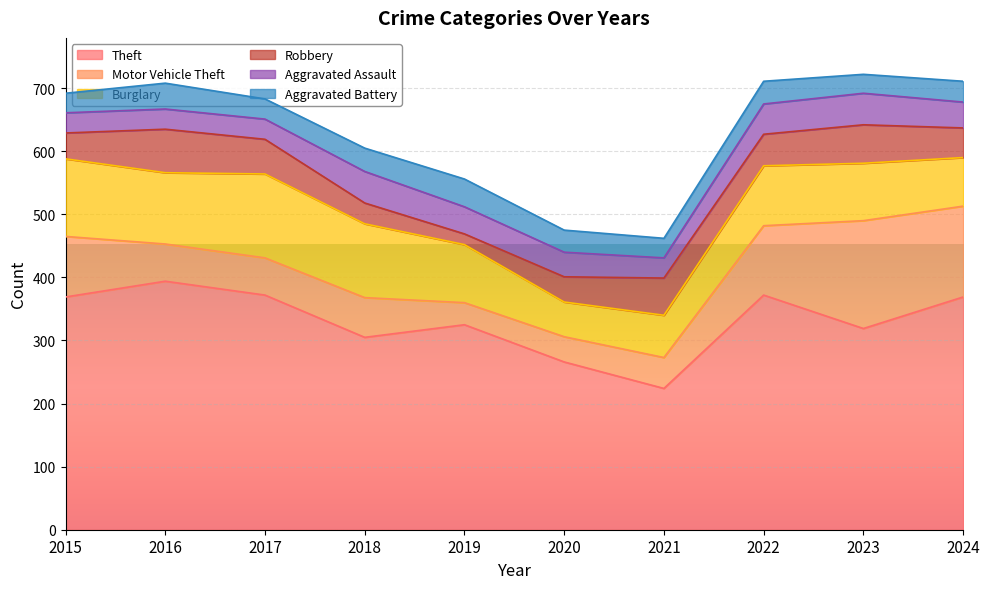

True or false: Robbery has more than 0 interior local peaks.

True